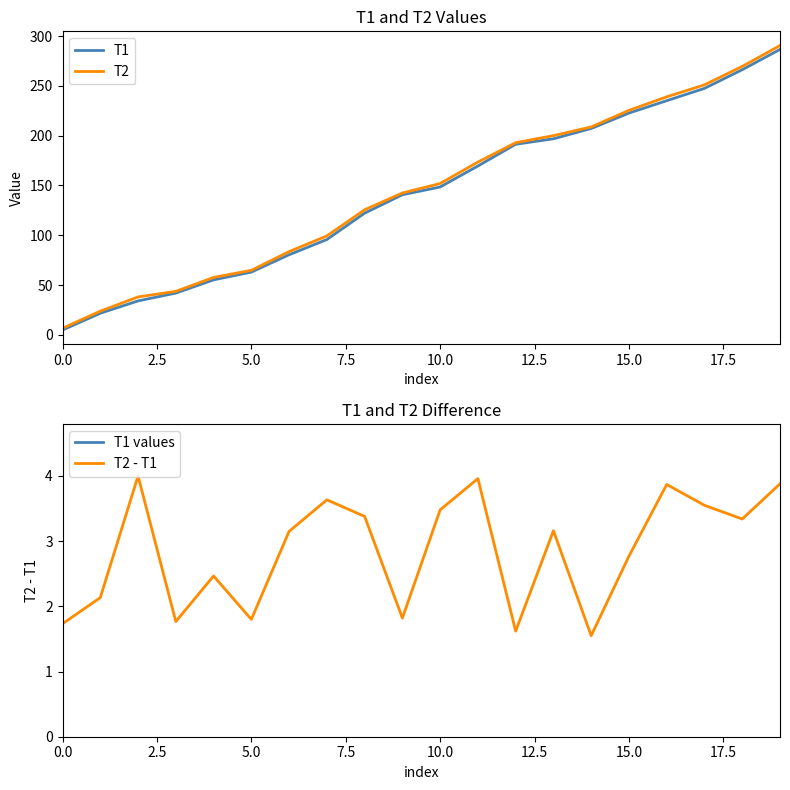

What is the highest value of the T2 series?

290.6